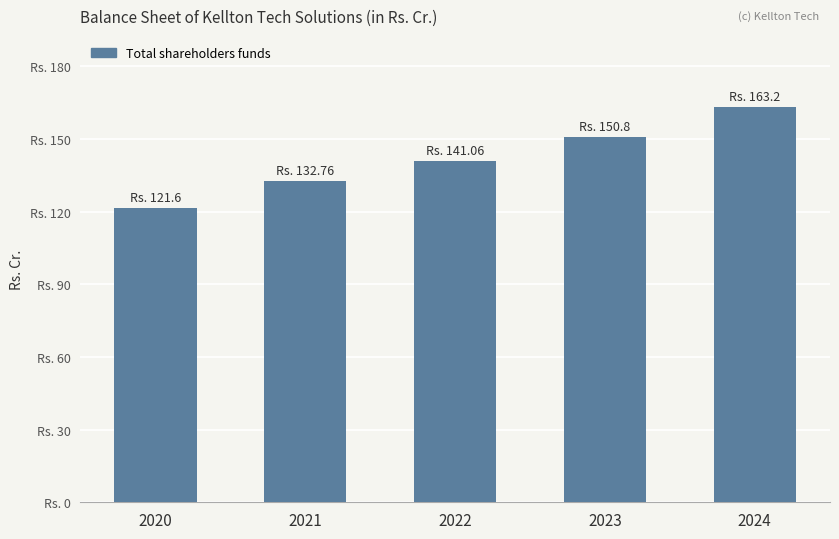

At which label does the data first exceed 141?

2022